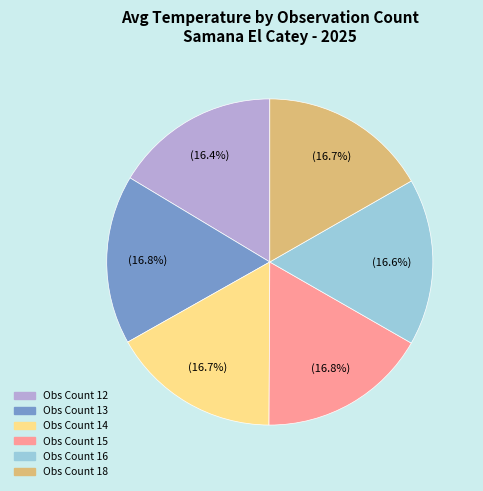

Is there a majority slice in this chart?

No